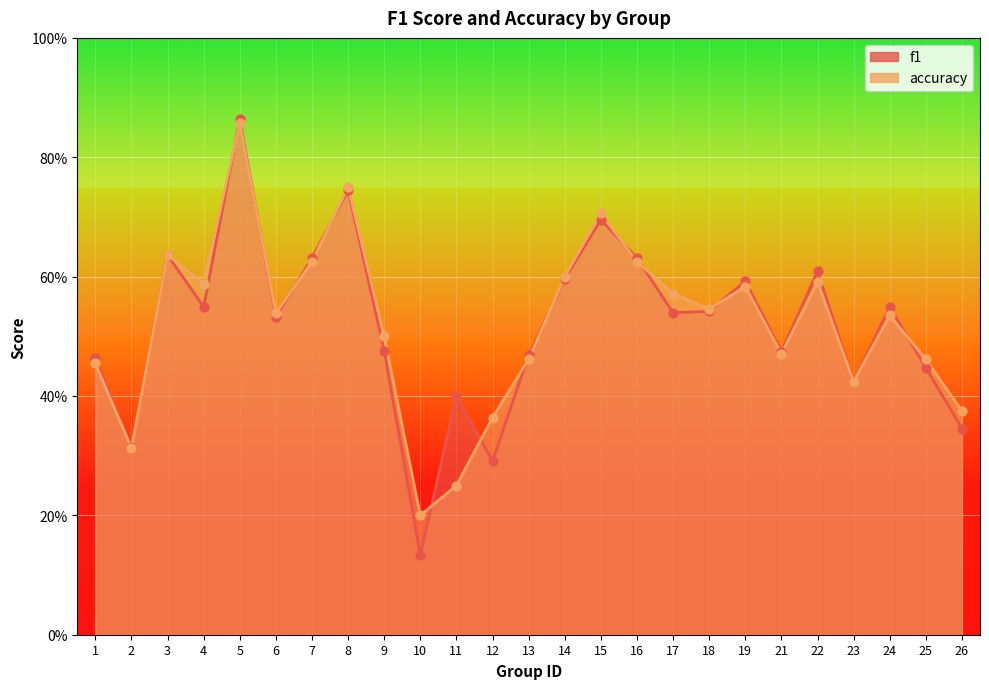

What is the total value across all series at 6?

1.1